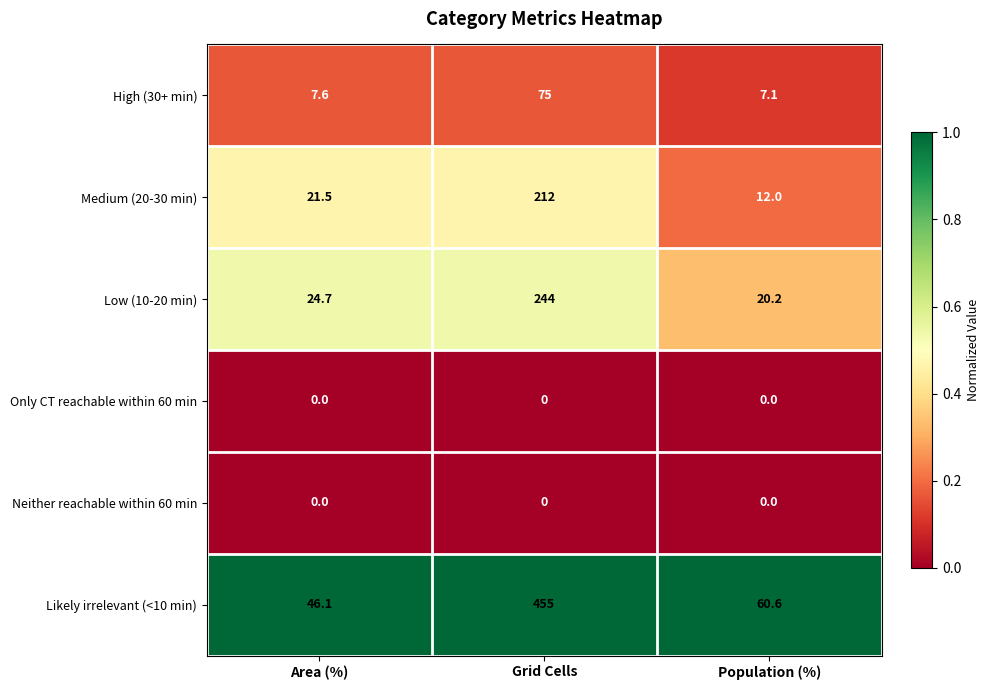

The Likely irrelevant (<10 min) series shows 60.6 at Population (%). True or false?

True